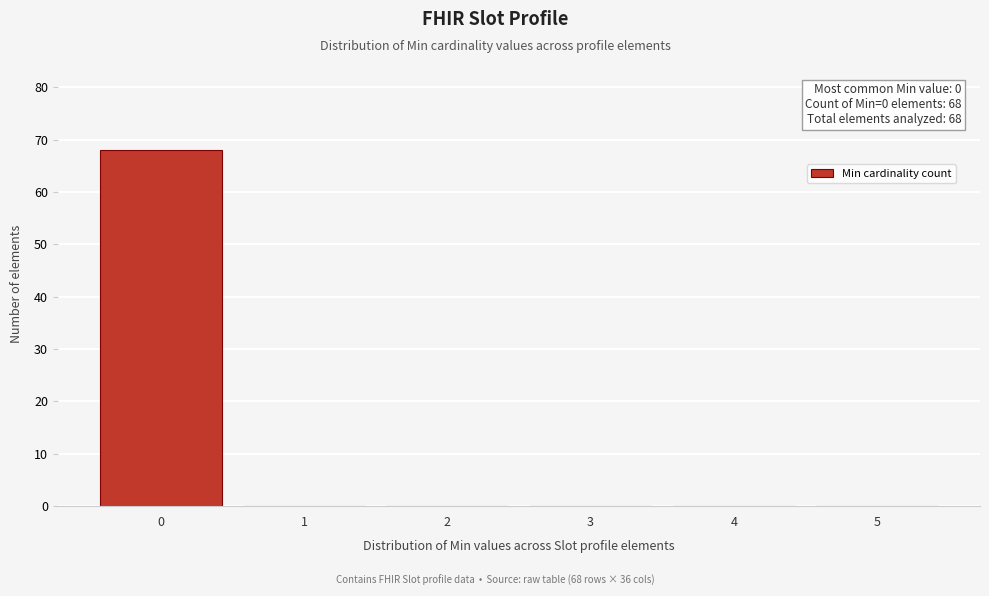

Over which range of the x-axis is the bar tallest?

-0.5 to 0.5